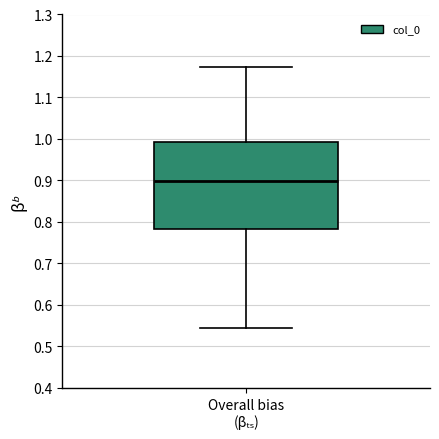

Read this box plot against the y-axis: the position of the median line, the range covered by the box, and the ends of both whiskers. The values are not printed on the chart, so give them approximately, as read against the axis.

median 0.90, box 0.78 to 0.99, whiskers 0.54 to 1.17